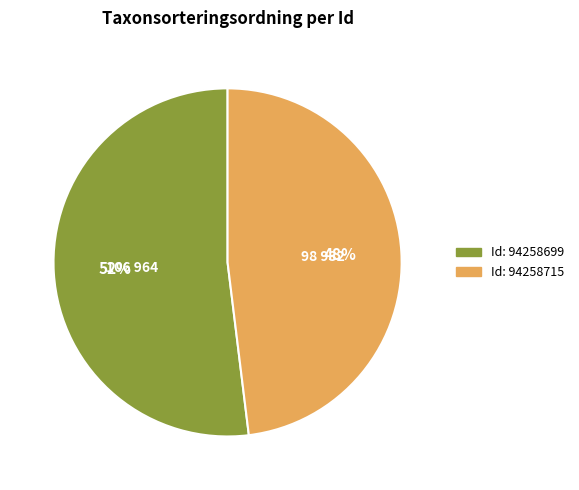

To the nearest percent, what is the difference between the largest and smallest slice percentages?

4%